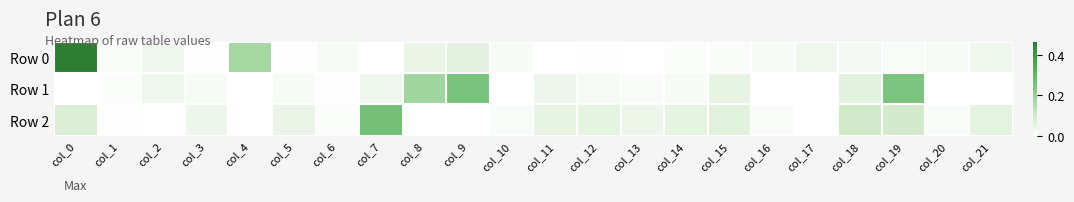

At how many categories does at least one series exceed 0?

22